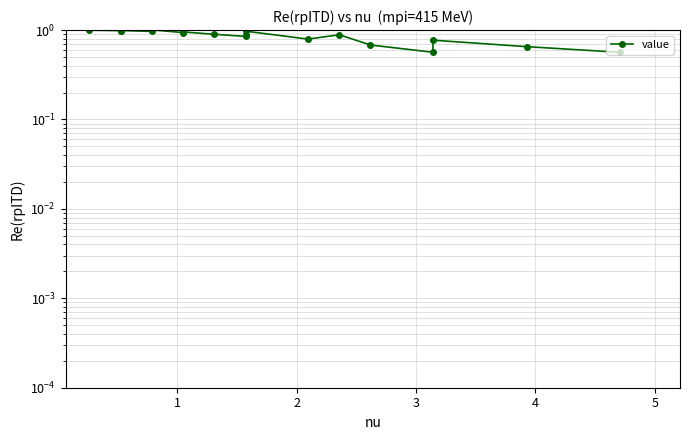

True or false: the data shows 1.2 at 5.

False